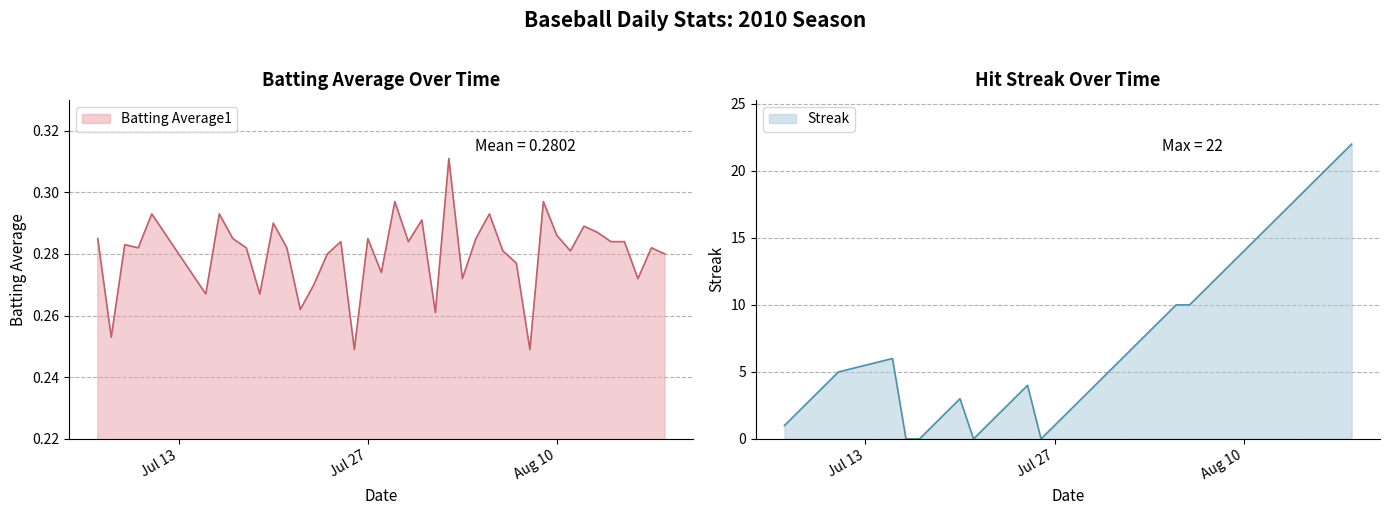

Reading left to right, list all the values displayed in this chart.

Batting Average1: 0.3	0.3	0.3	0.3	0.3	0.3	0.3	0.3	0.3	0.3	0.3	0.3	0.3	0.3	0.3	0.3	0.2	0.3	0.3	0.3	0.3	0.3	0.3	0.3	0.3	0.3	0.3	0.3	0.3	0.2	0.3	0.3	0.3	0.3	0.3	0.3	0.3	0.3	0.3	0.3
Streak: 1.0	2.0	3.0	4.0	5.0	6.0	0.0	0.0	1.0	2.0	3.0	0.0	1.0	2.0	3.0	4.0	0.0	1.0	2.0	3.0	4.0	5.0	6.0	7.0	8.0	9.0	10.0	10.0	11.0	12.0	13.0	14.0	15.0	16.0	17.0	18.0	19.0	20.0	21.0	22.0